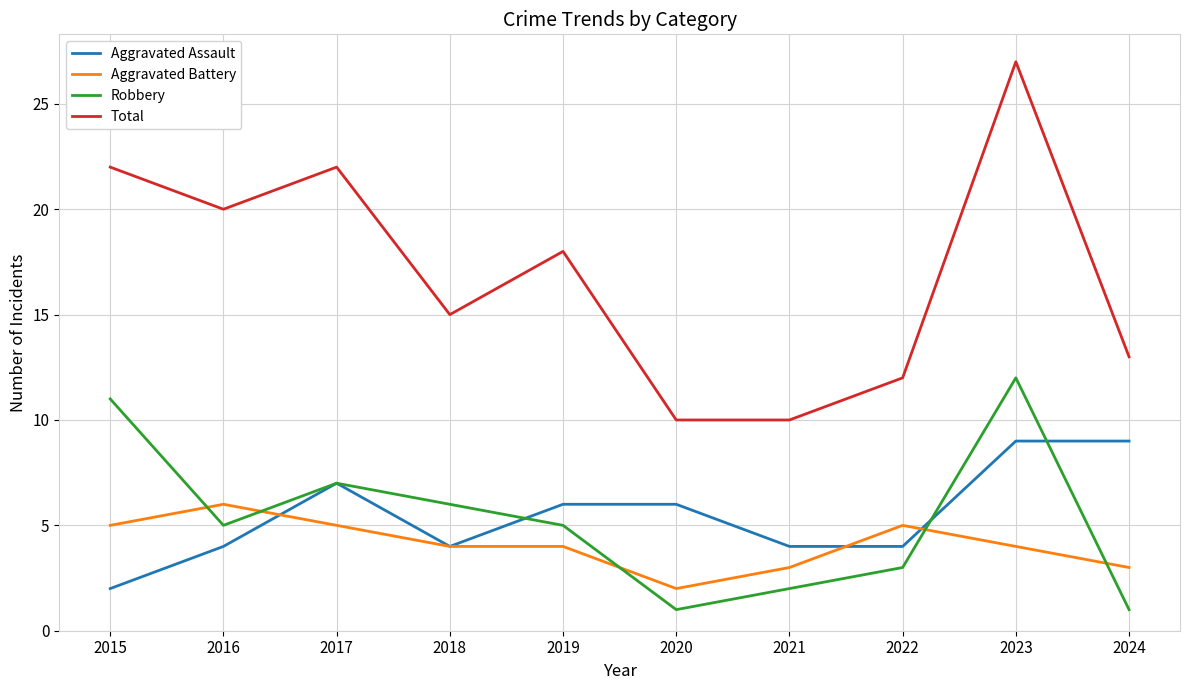

Which series ends up on top after the final intersection of Aggravated Battery and Aggravated Assault?

Aggravated Assault